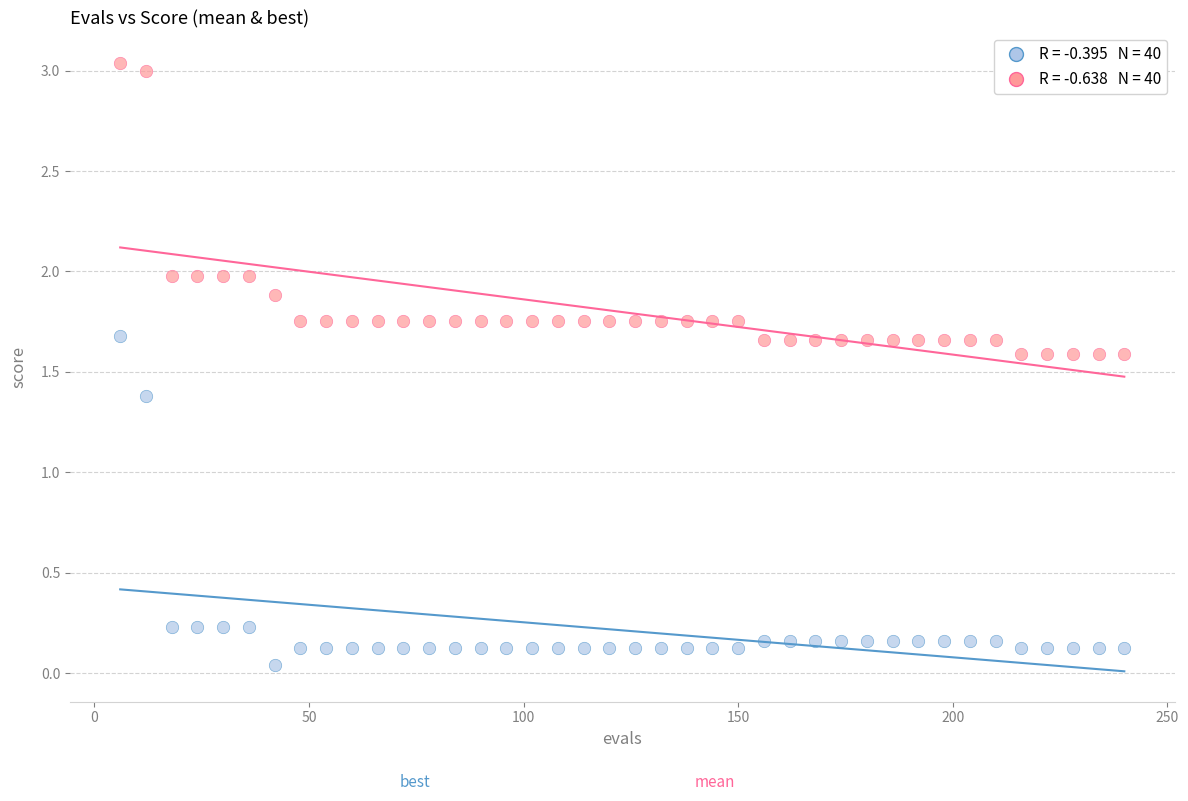

Across all series, what Y value is closest to 1?

1.4